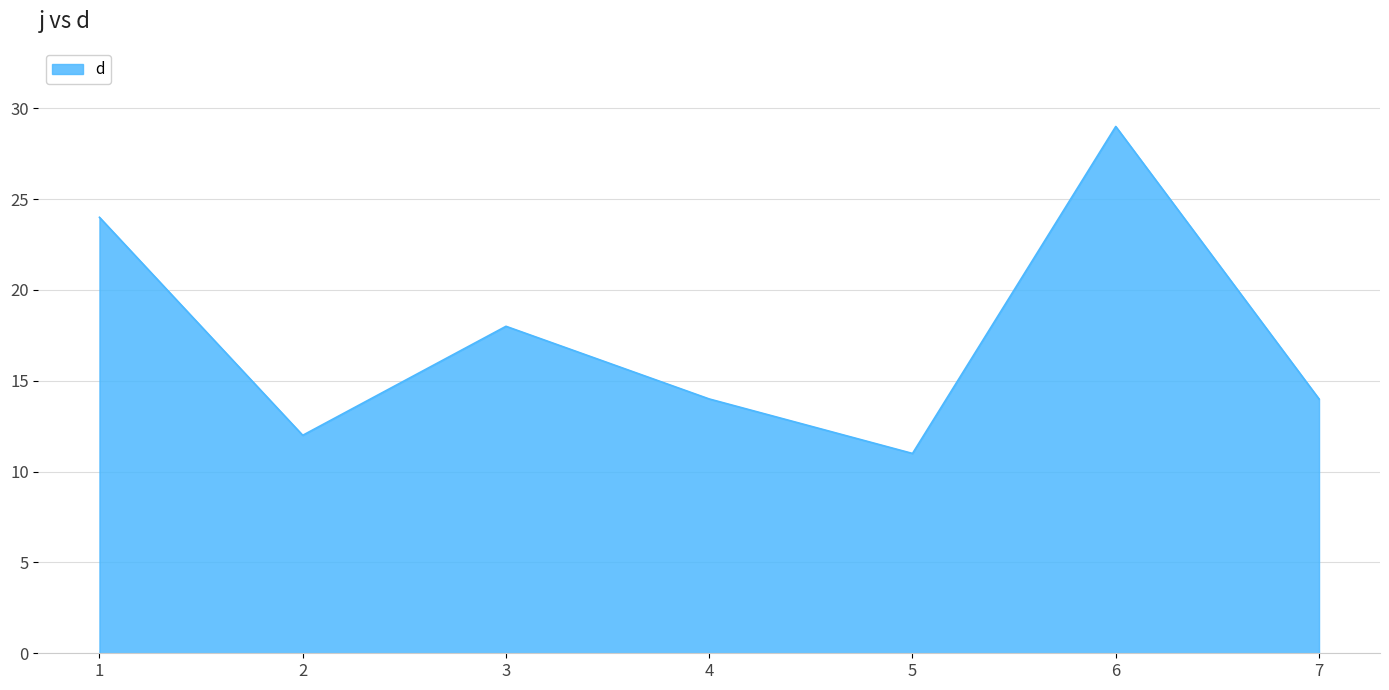

Which has a higher value, 5 or 3?

3